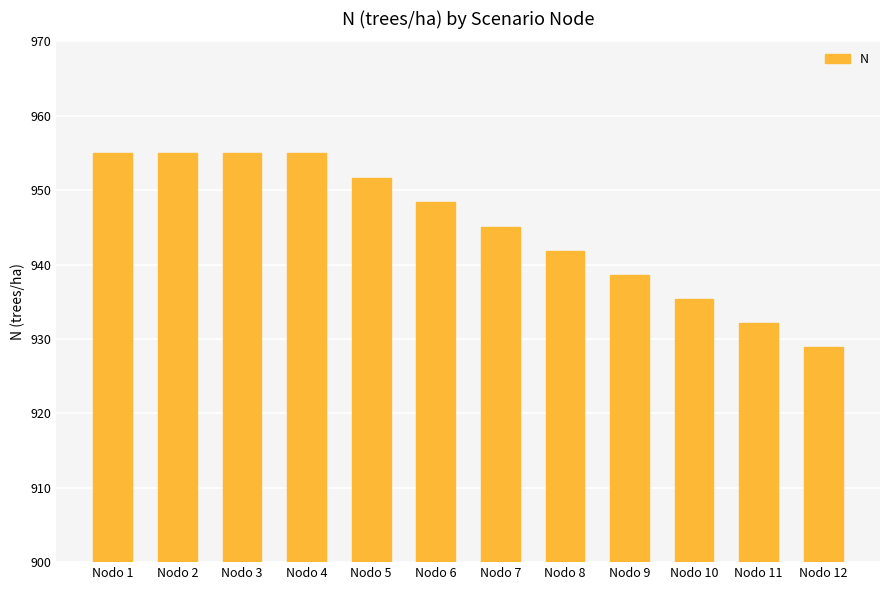

True or false: the data shows 945.1 at Nodo 7.

True